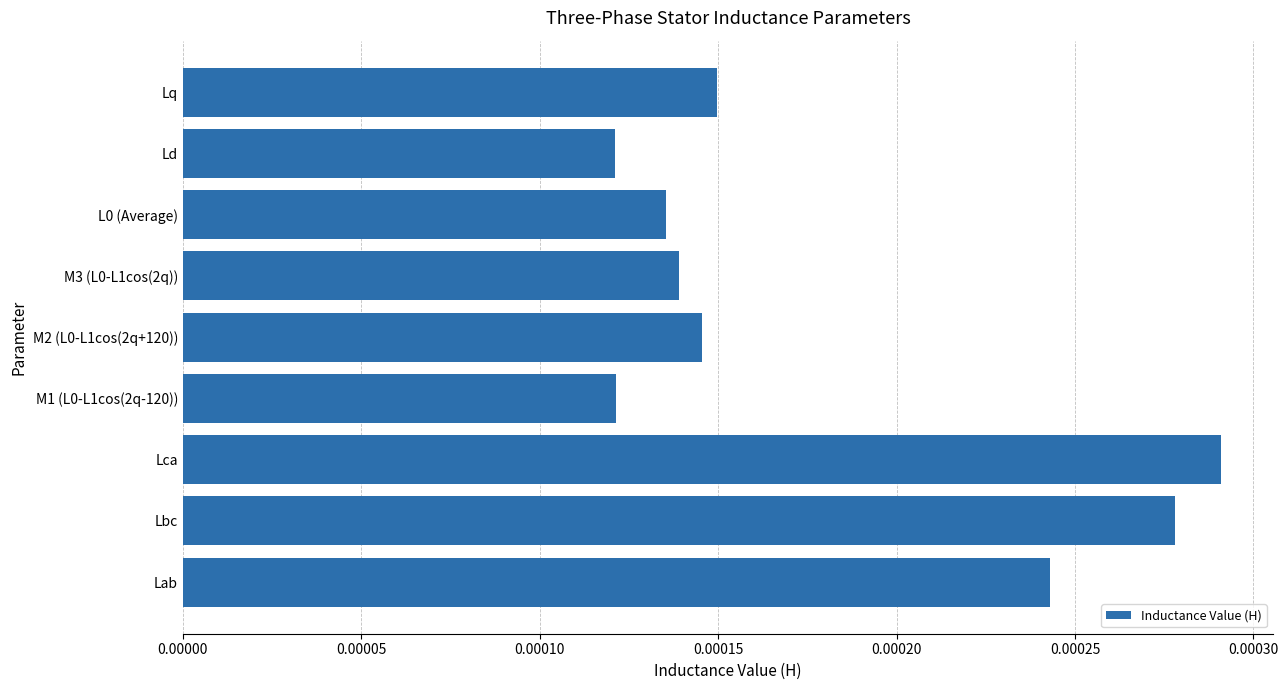

Between Lab and Lca, which is larger?

Lca